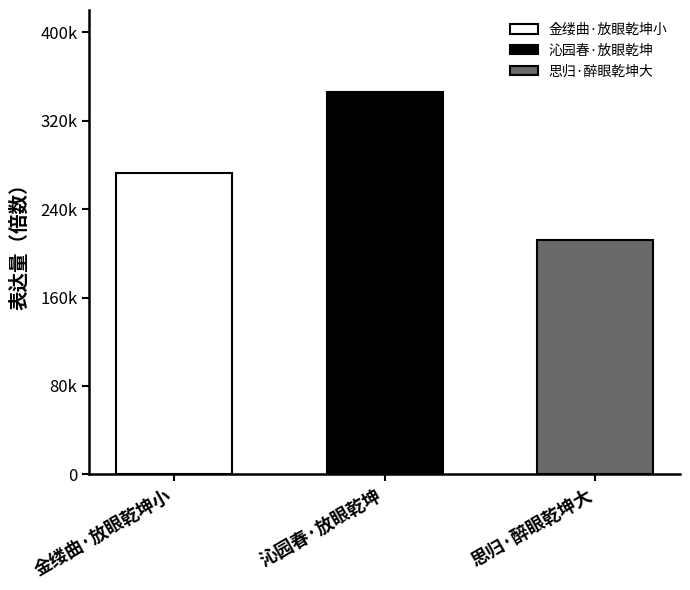

At which category does the chart reach its peak across all series?

沁园春·放眼乾坤